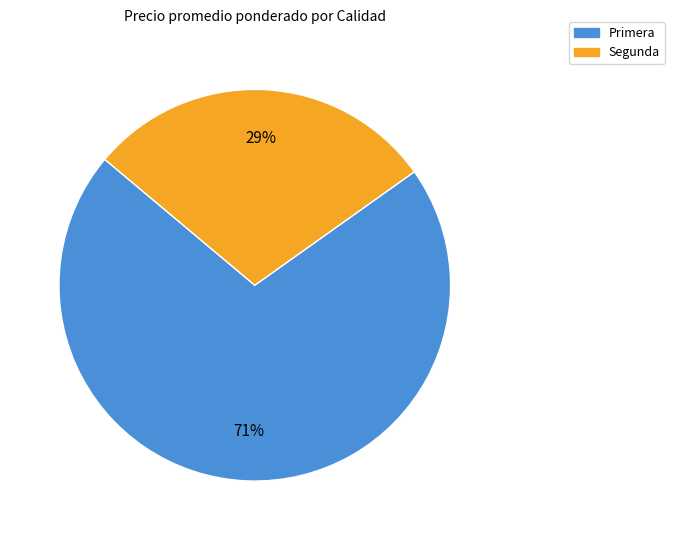

To the nearest percent, what is the difference between the largest and smallest slice percentages?

42%